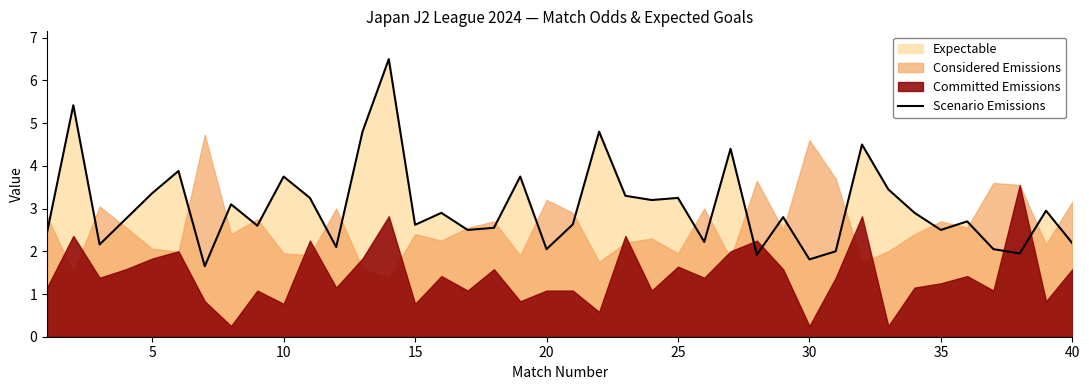

Reading left to right, extract all data points from this chart.

2.4	5.4	2.2	2.8	3.4	3.9	1.6	3.1	2.6	3.8	3.2	2.1	4.8	6.5	2.6	2.9	2.5	2.5	3.8	2.0	2.6	4.8	3.3	3.2	3.2	2.2	4.4	1.9	2.8	1.8	2.0	4.5	3.5	2.9	2.5	2.7	2.0	1.9	3.0	2.2